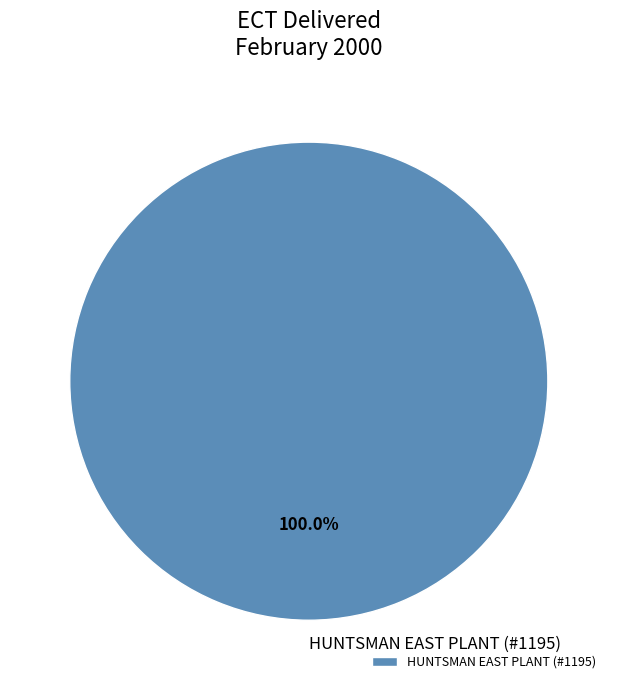

Rank the categories by value from highest to lowest.

HUNTSMAN EAST PLANT (#1195)